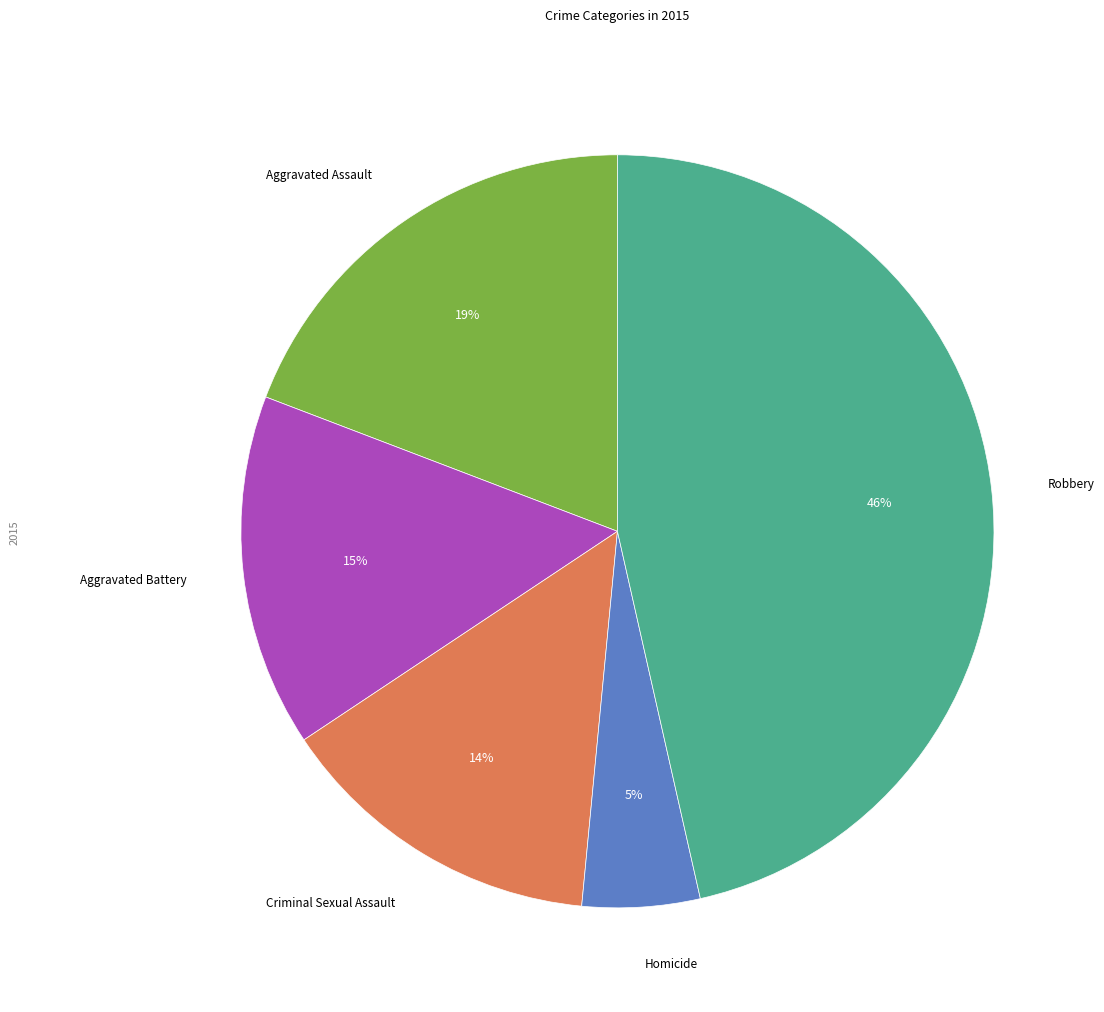

Is there any slice that represents more than half of the pie?

No